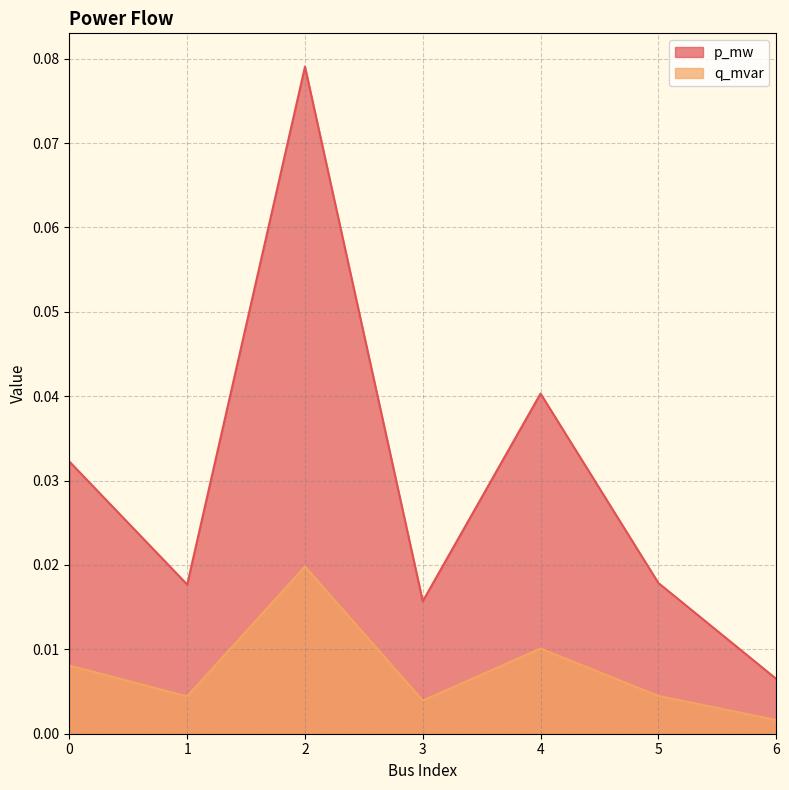

True or false: p_mw has a value of 0.1 at 0.

False